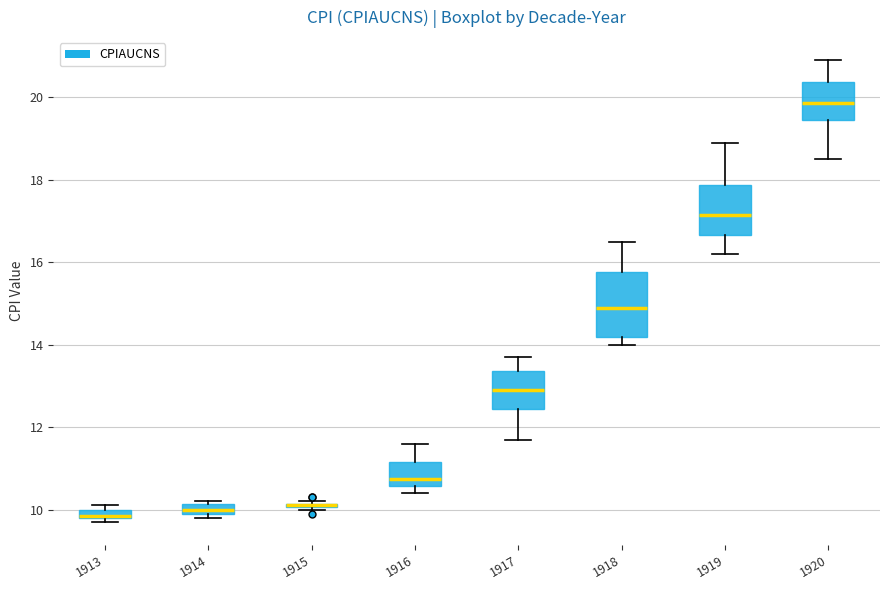

Where is the lower edge of the box at x = 1920 on the y-axis? The values are not printed on the chart, so give them approximately, as read against the axis.

19.4